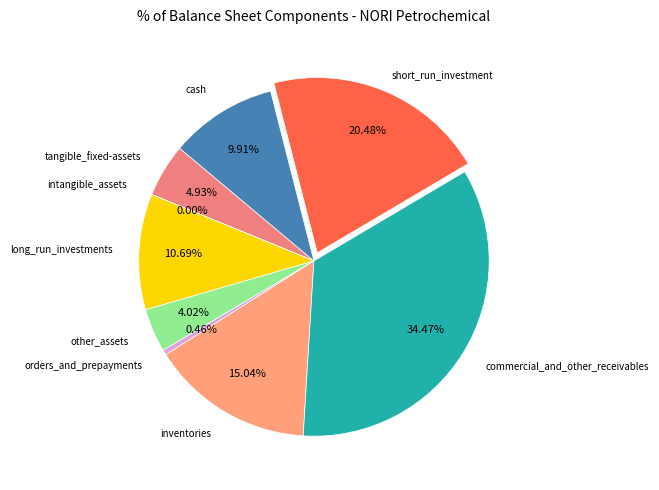

Does any single category account for the majority?

No